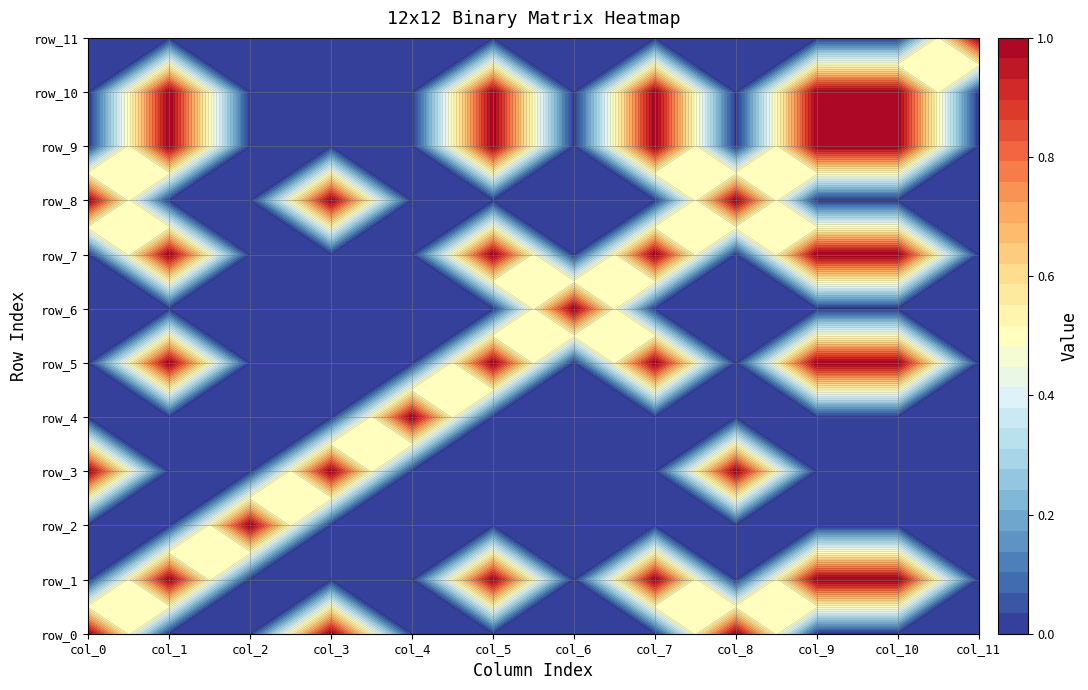

What is the sum of the row_6 values at 6 and 0?

1